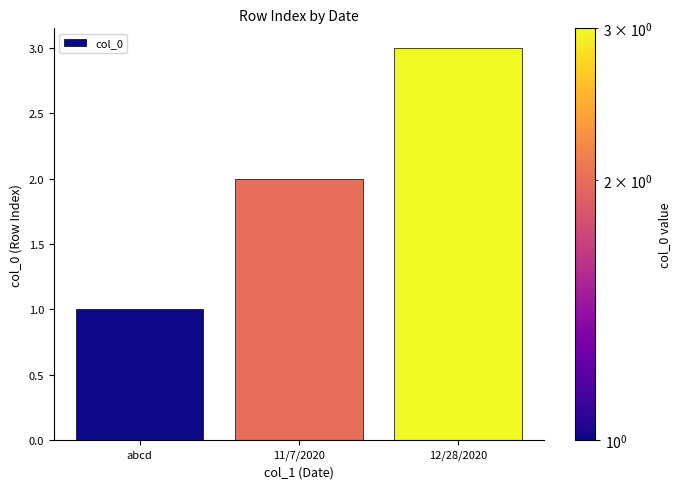

Where is the data nearest to the value 2?

11/7/2020